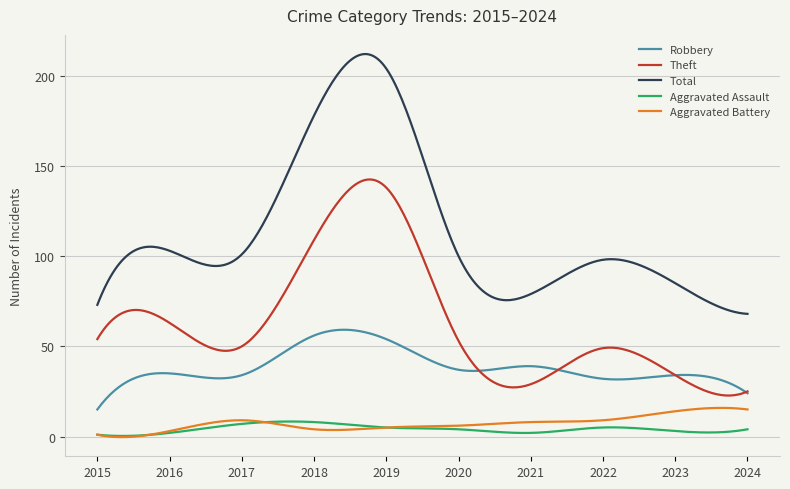

True or false: Theft and Aggravated Battery cross at least once.

False